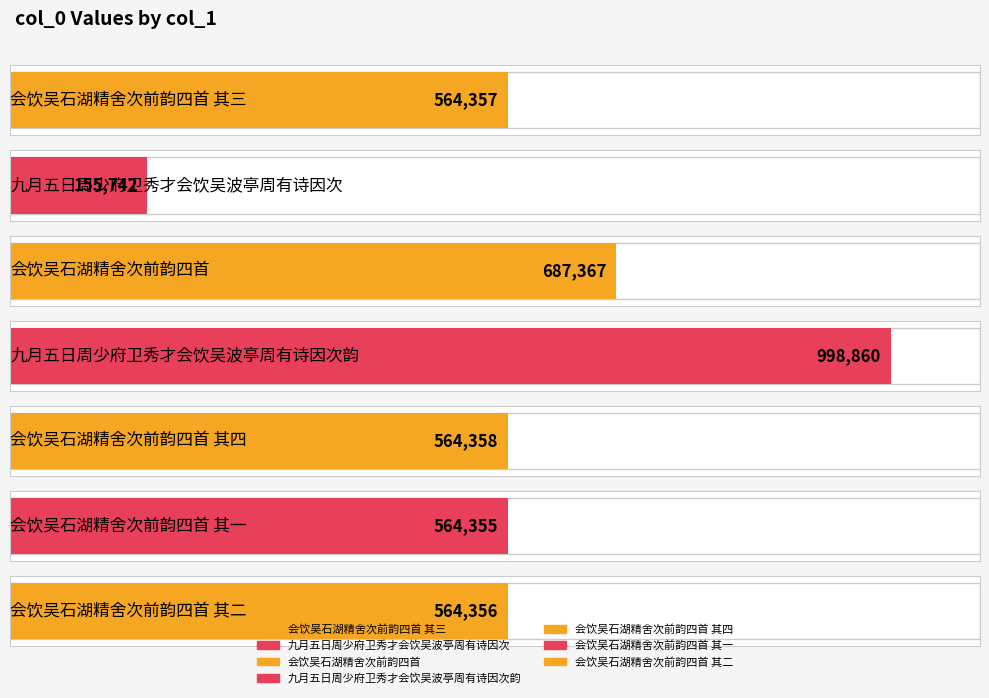

What is the change in value from 九月五日周少府卫秀才会饮吴波亭周有诗因次韵 to 会饮吴石湖精舍次前韵四首 其一?

-434505